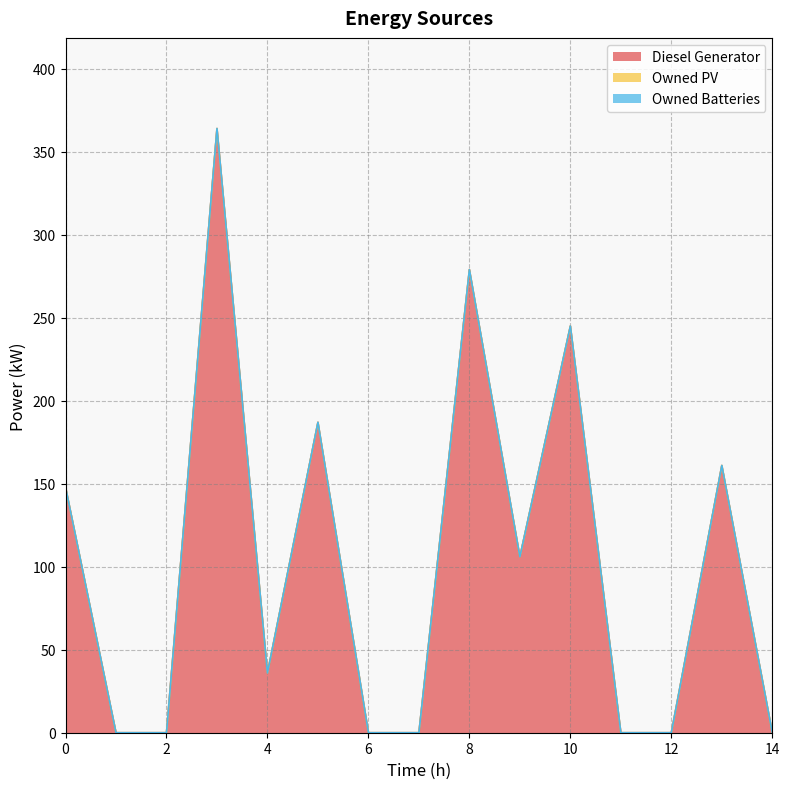

True or false: Owned PV and Diesel Generator intersect in this chart.

False